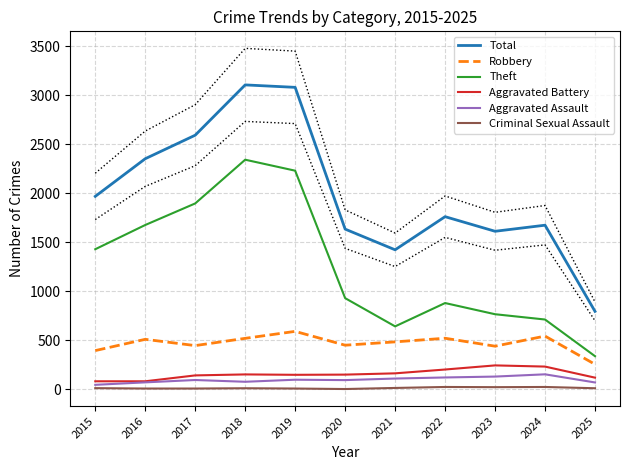

List the series in order of their peak value, lowest first.

Criminal Sexual Assault, Aggravated Assault, Aggravated Battery, Robbery, Theft, Total